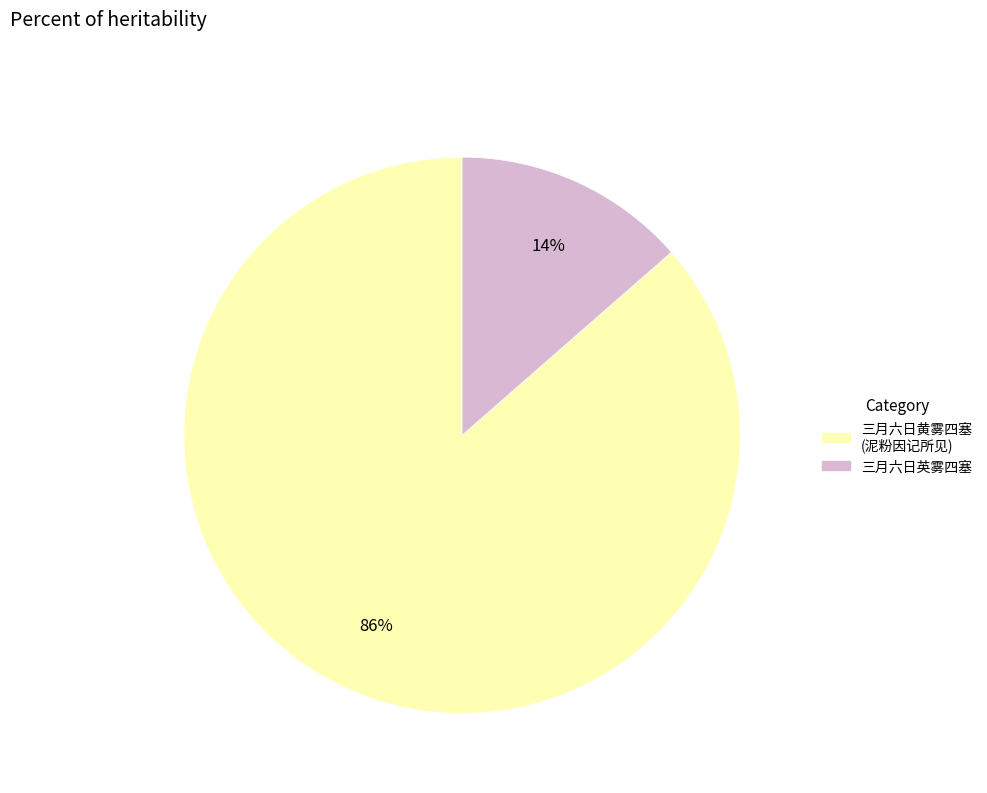

Does any single category account for the majority?

Yes